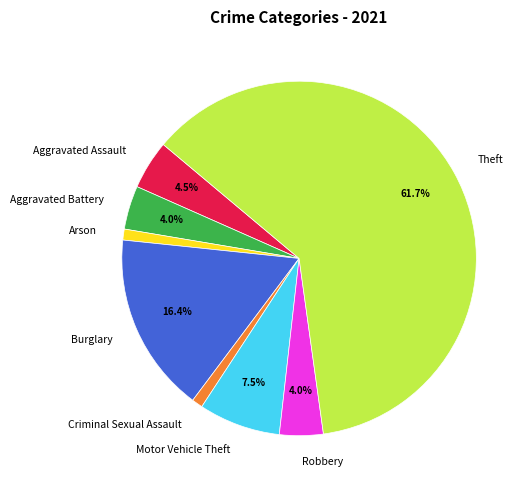

To the nearest percent, what is the combined percentage of Theft and Burglary?

78%